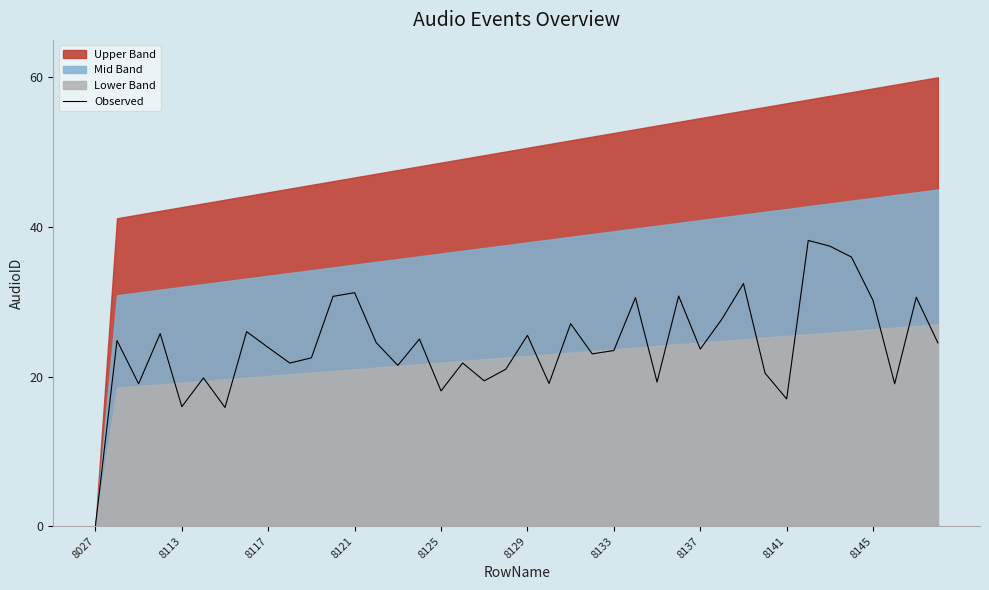

What value does the data have at 27?

30.8